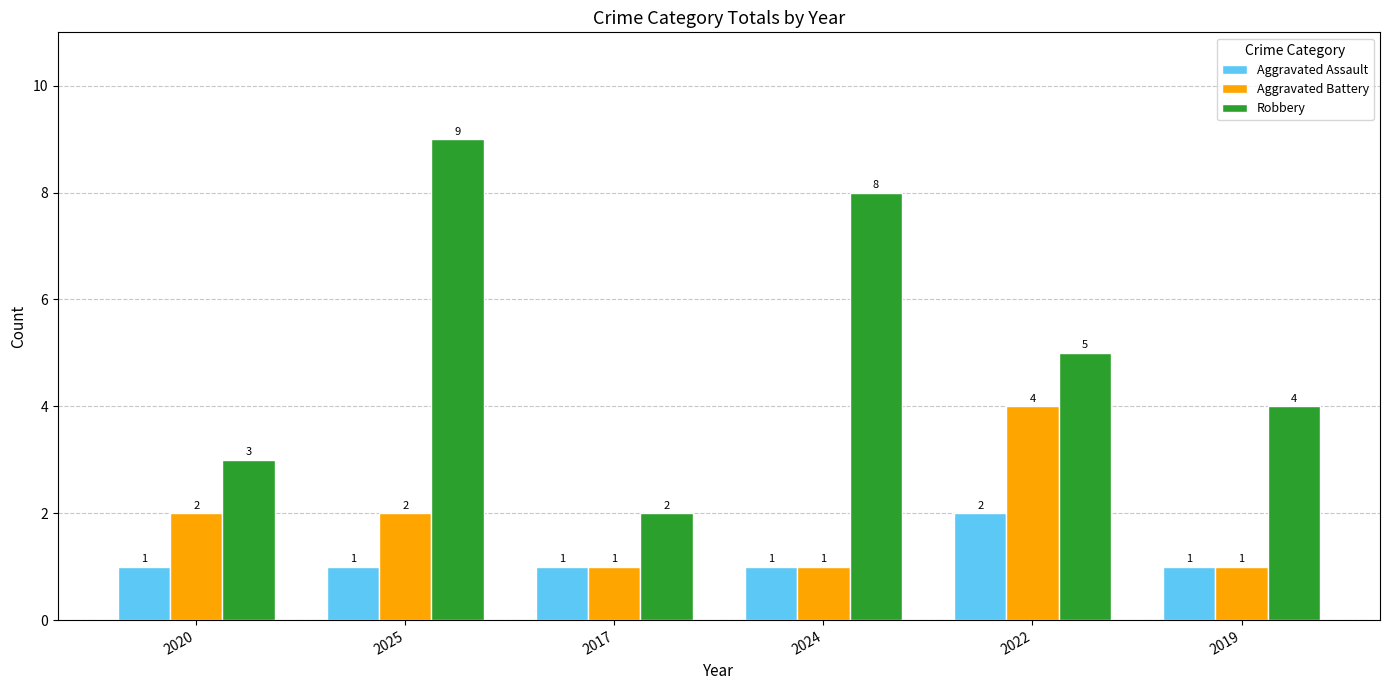

How many bars are there in total?

18